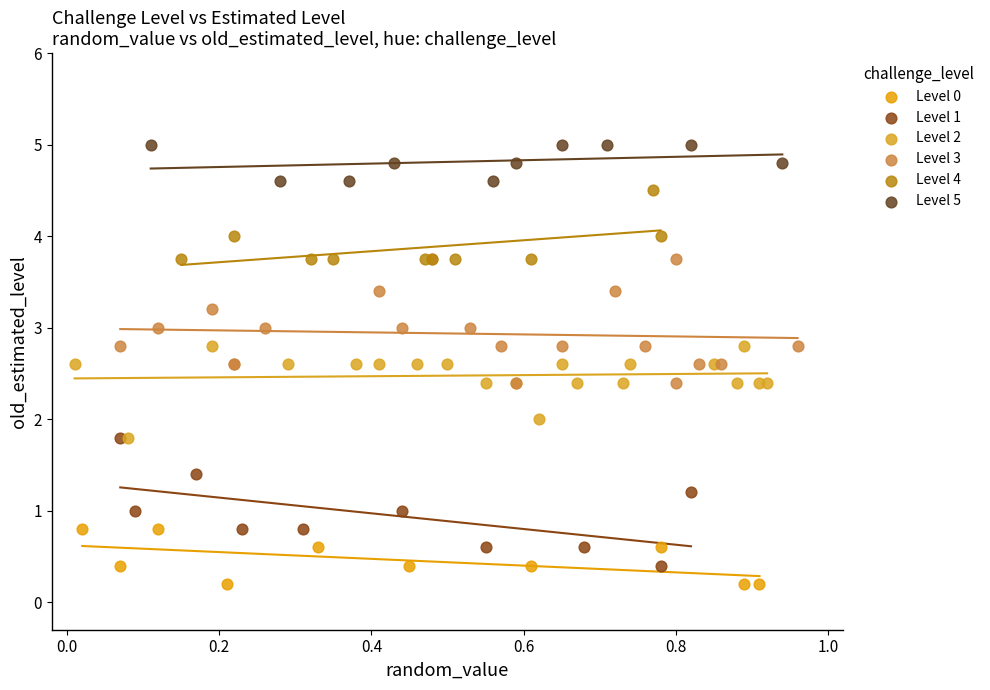

Which series contains the highest Y value?

Level 5